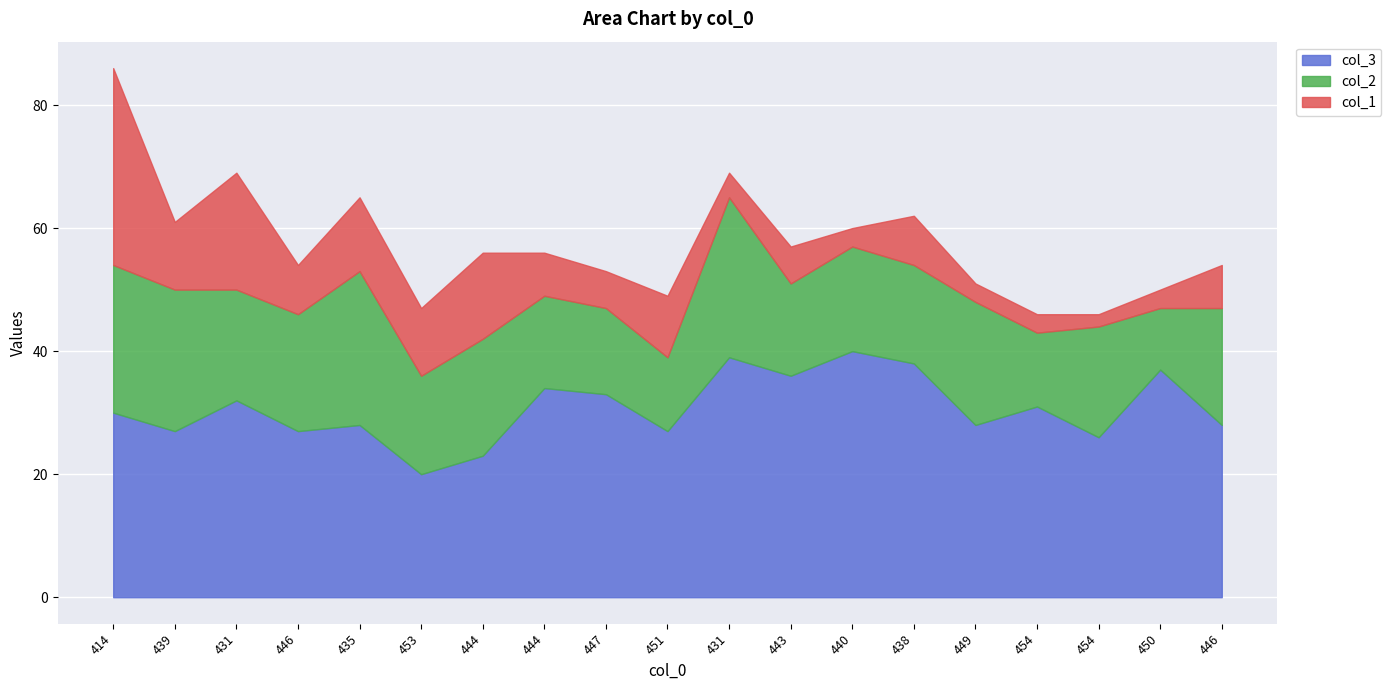

Which series has the largest total across all categories?

col_3